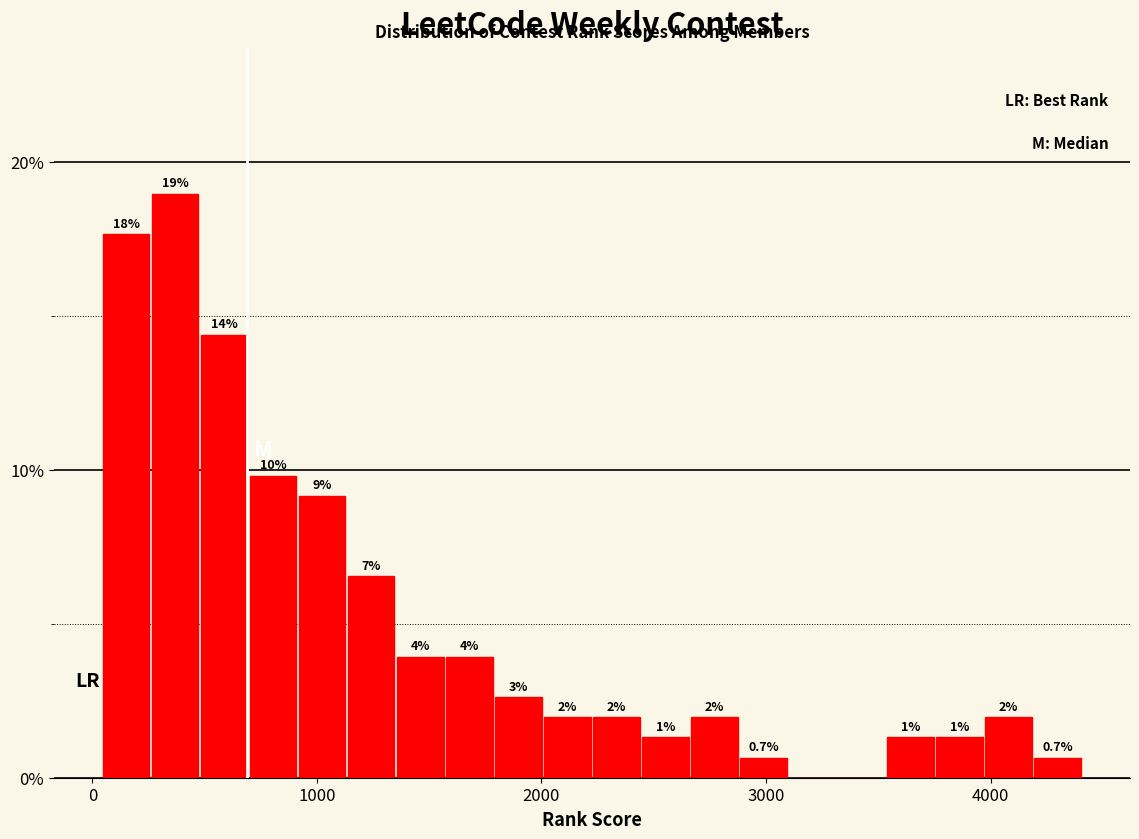

Read against the x-axis, roughly where is the centre of the tallest bar?

400